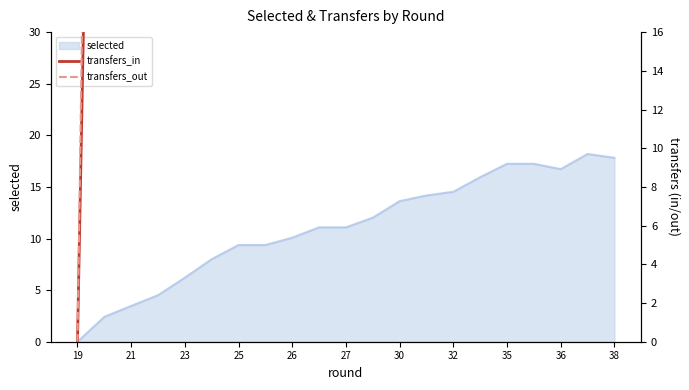

Is it true that selected equals 23.5 at 35?

False